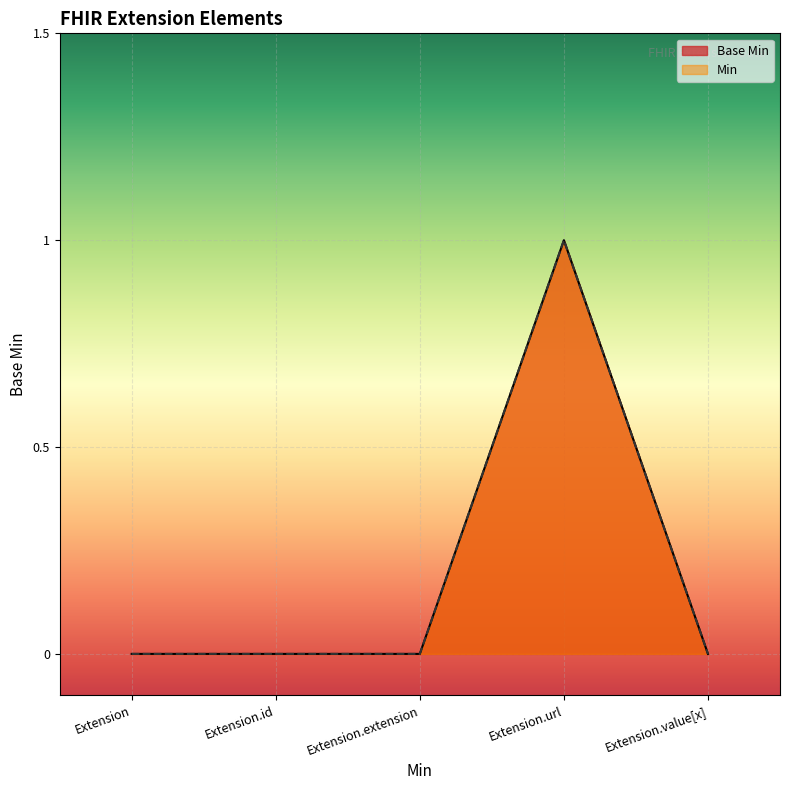

How many interior local peaks does the Base Min series have?

1